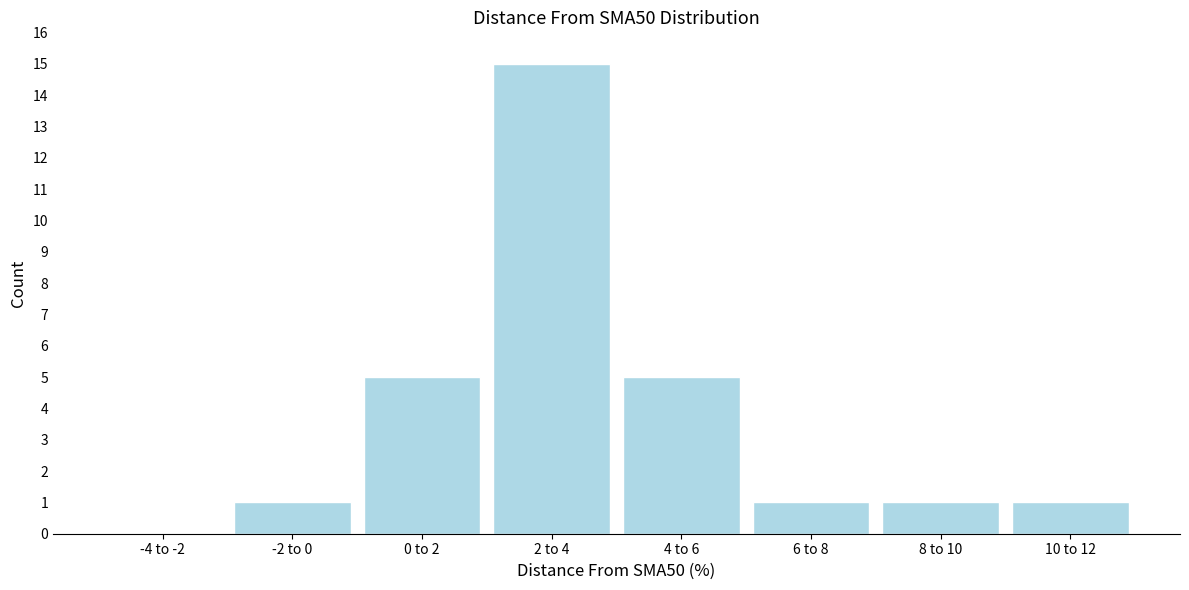

Reading left to right, what are all the values shown in this chart?

-4 to -2=0	-2 to 0=1	0 to 2=5	2 to 4=15	4 to 6=5	6 to 8=1	8 to 10=1	10 to 12=1